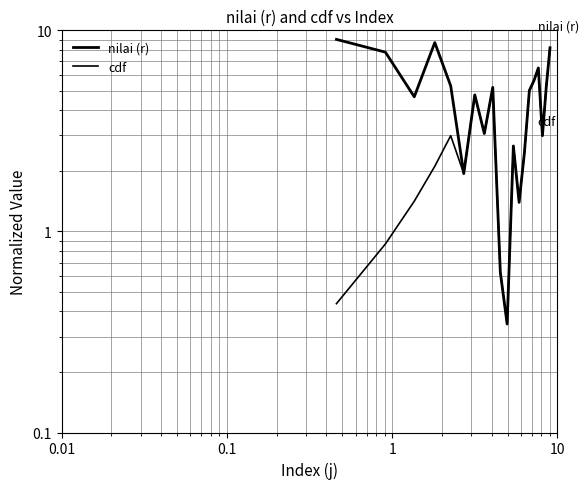

Does the chart have visible grid lines?

Yes